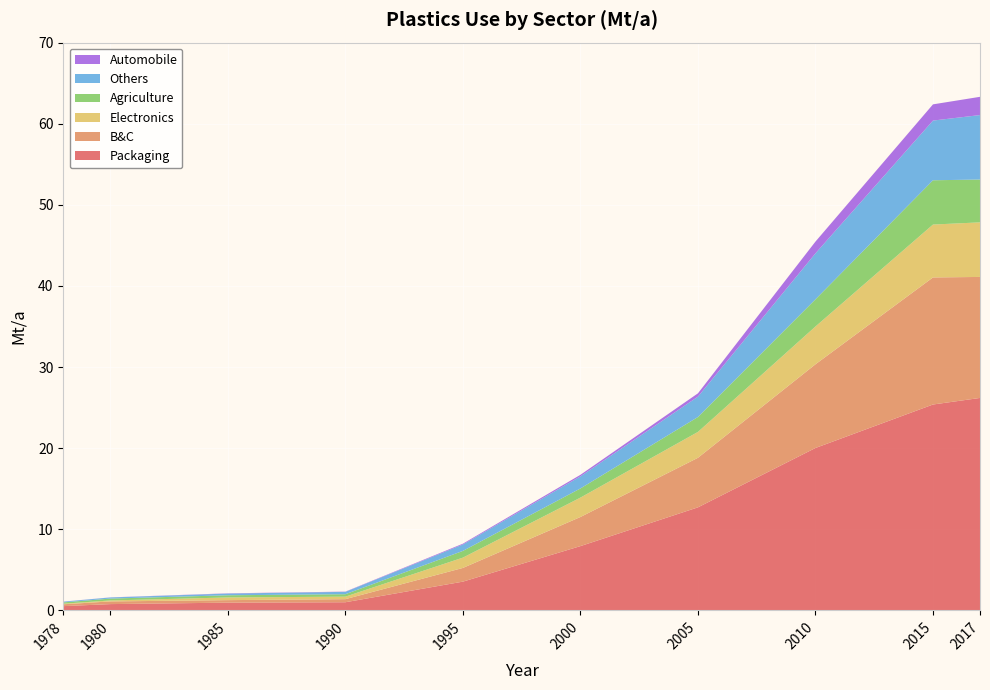

Reading left to right, transcribe all the data shown in this chart.

Packaging: 1978=0.5	1980=0.8	1985=0.9	1990=1.0	1995=3.5	2000=7.9	2005=12.7	2010=20.0	2015=25.4	2017=26.2
B&C: 1978=0.2	1980=0.3	1985=0.3	1990=0.4	1995=1.7	2000=3.6	2005=6.1	2010=10.3	2015=15.7	2017=14.9
Electronics: 1978=0.1	1980=0.1	1985=0.3	1990=0.3	1995=1.3	2000=2.4	2005=3.2	2010=4.7	2015=6.5	2017=6.7
Agriculture: 1978=0.2	1980=0.2	1985=0.3	1990=0.3	1995=0.8	2000=1.1	2005=1.8	2010=3.4	2015=5.5	2017=5.3
Others: 1978=0.1	1980=0.1	1985=0.2	1990=0.3	1995=0.8	2000=1.5	2005=2.5	2010=5.7	2015=7.4	2017=8.0
Automobile: 1978=0.0	1980=0.0	1985=0.0	1990=0.0	1995=0.1	2000=0.2	2005=0.4	2010=1.4	2015=2.0	2017=2.2